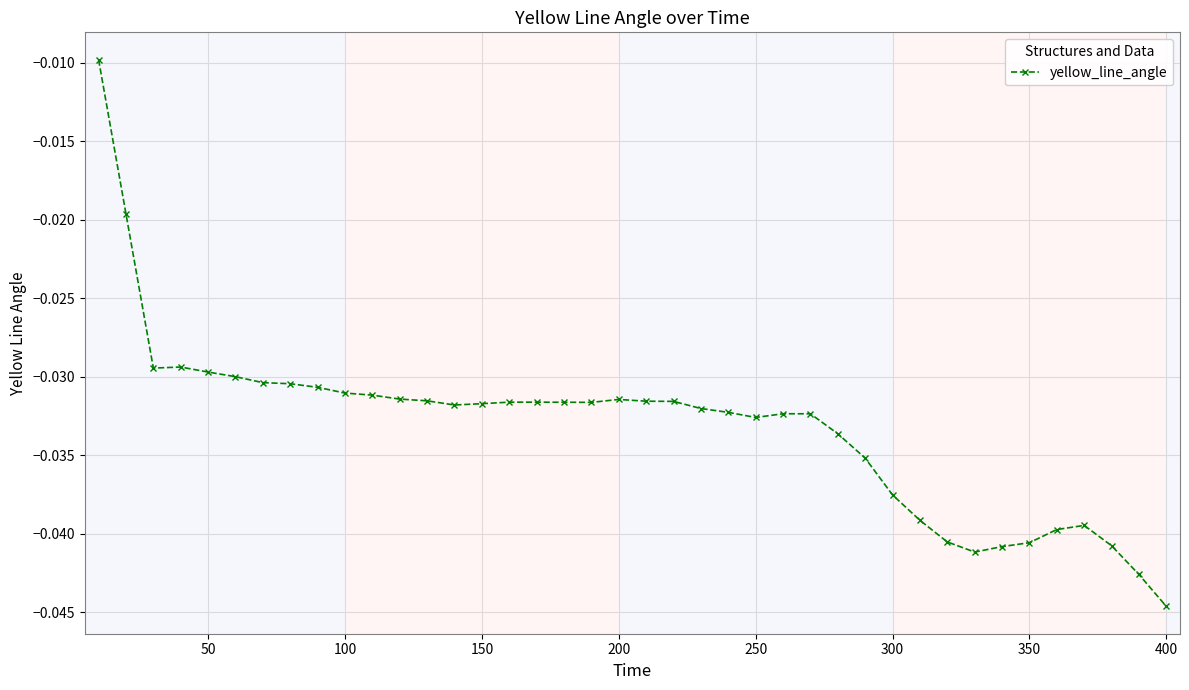

What is the sum of all values?

-1.3